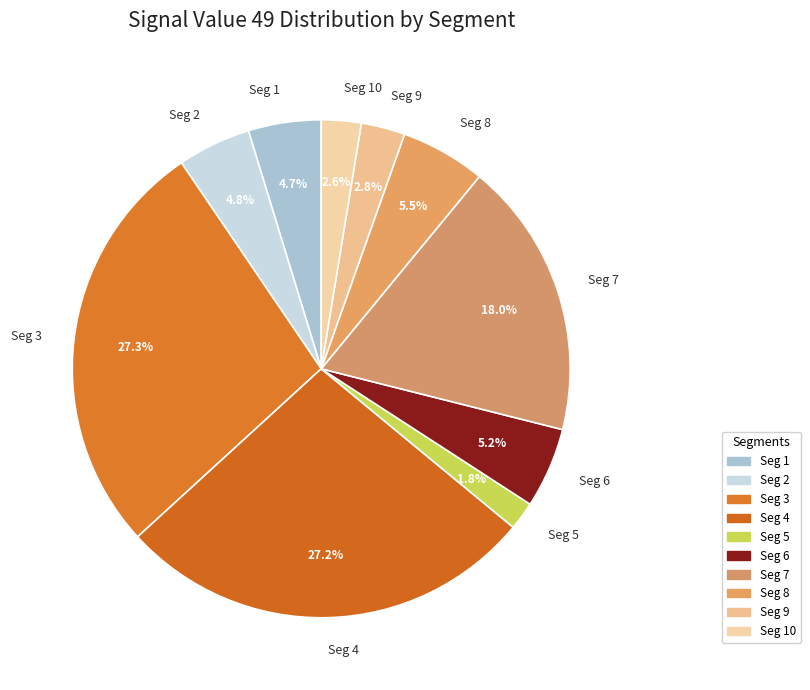

Is the sum of Seg 7 and Seg 1 greater than half?

No